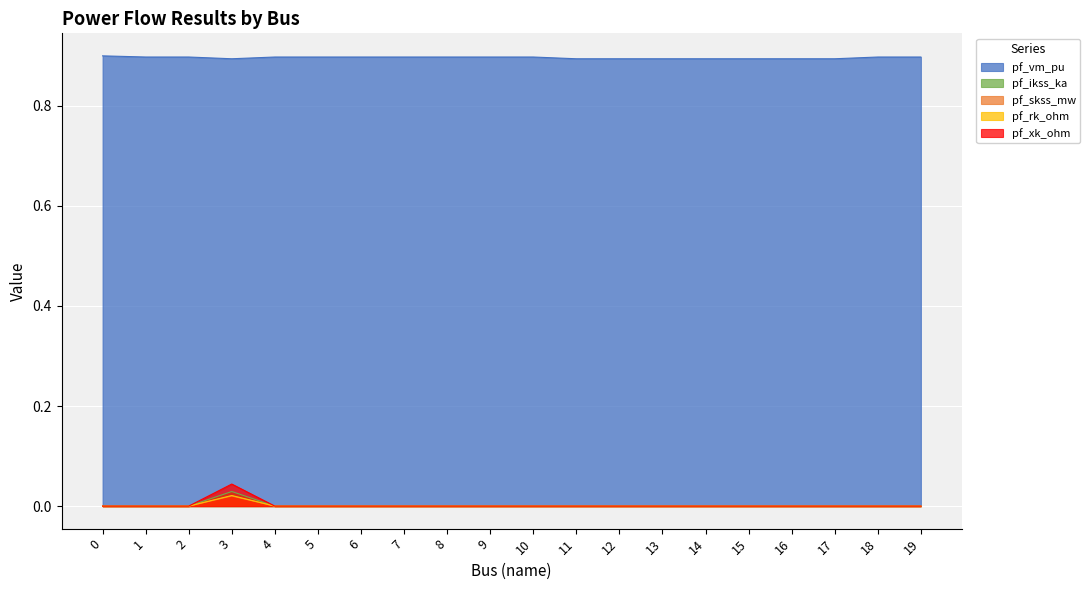

The value of pf_xk_ohm at 3 is 0.1. True or false?

False